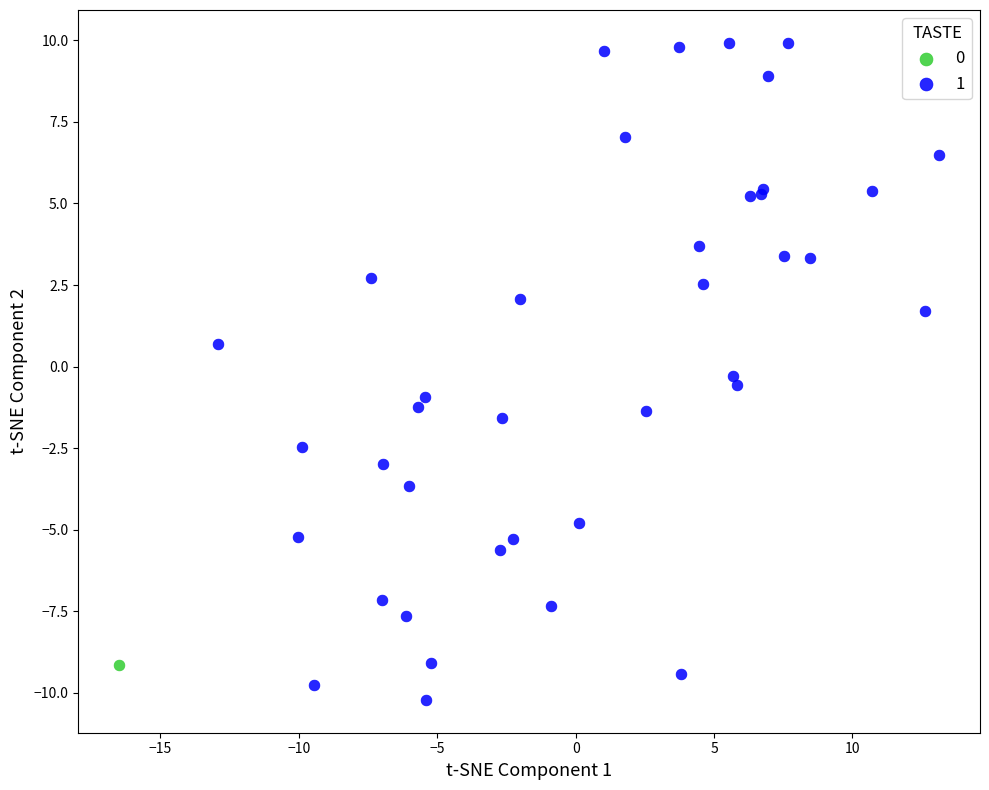

What are all the series names shown in the legend?

0, 1